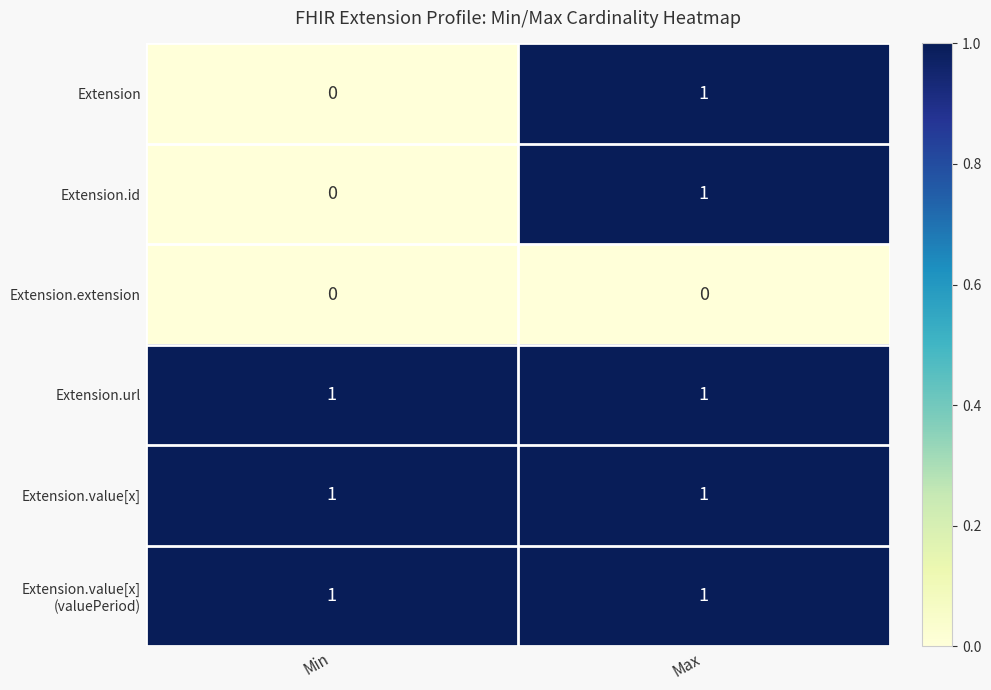

Is the value of Extension.extension at Max greater than the value of Extension.id at Max?

No